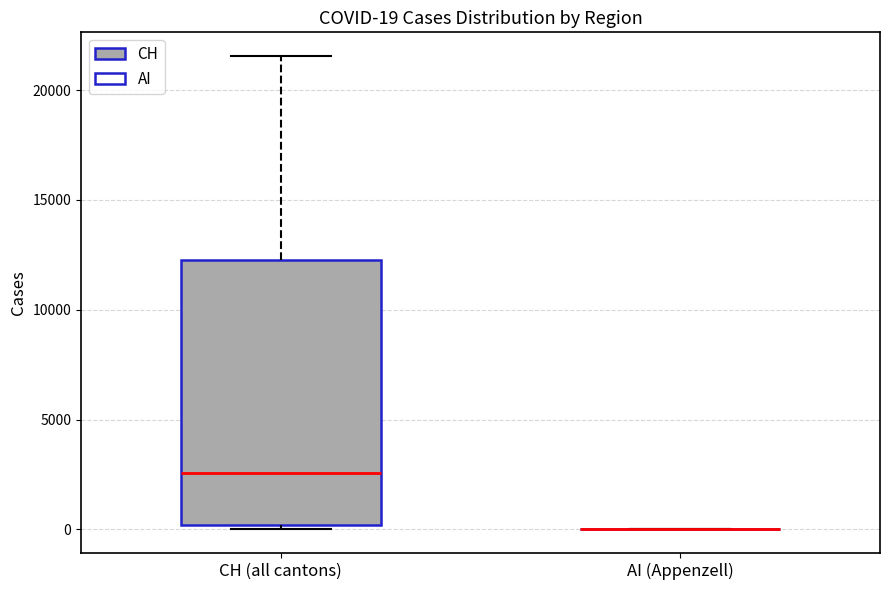

Comparing the boxes themselves (not the whiskers), which one is the tallest?

CH (all cantons)